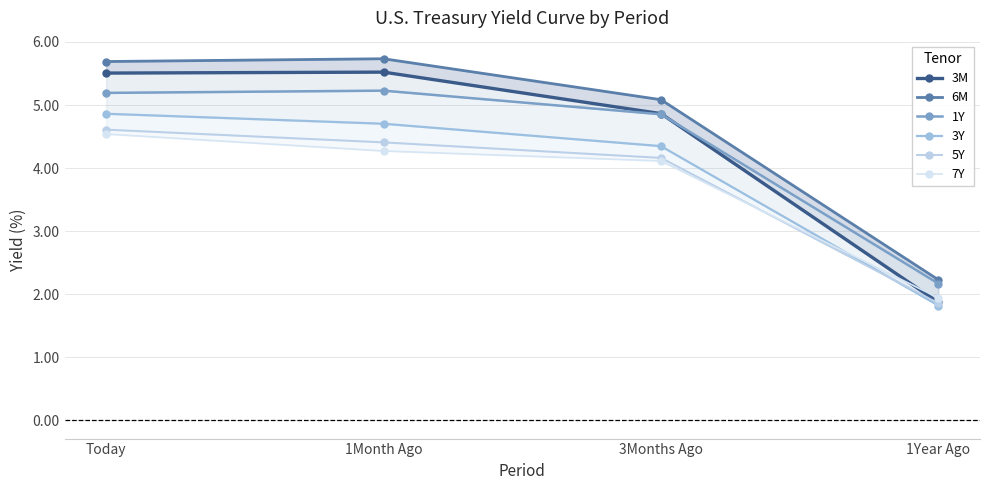

Rank the series at 3Months Ago from lowest to highest value.

7Y, 5Y, 3Y, 1Y, 3M, 6M